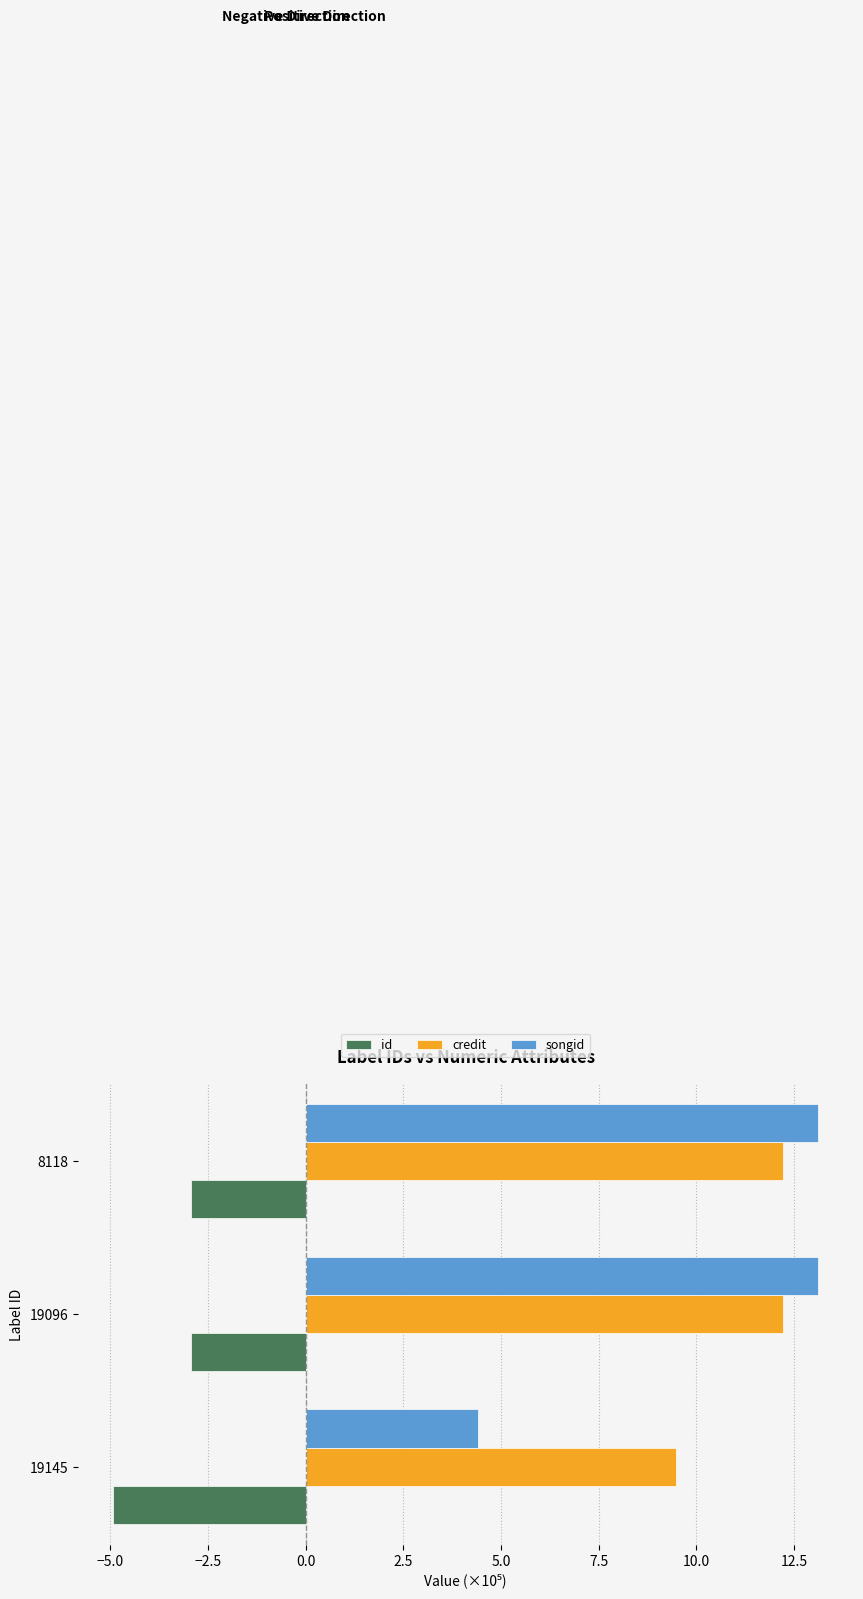

What is the difference between the second highest and minimum values in the credit series?

2.7